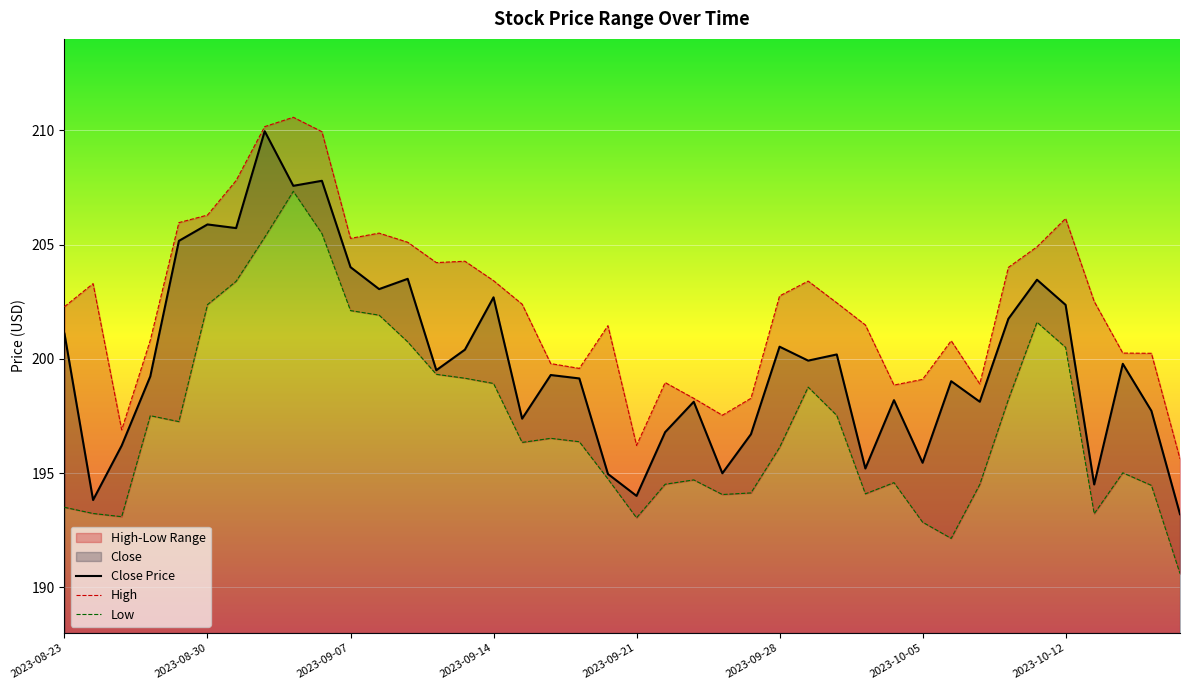

The Close Price series shows 78.3 at 2023-09-21. True or false?

False